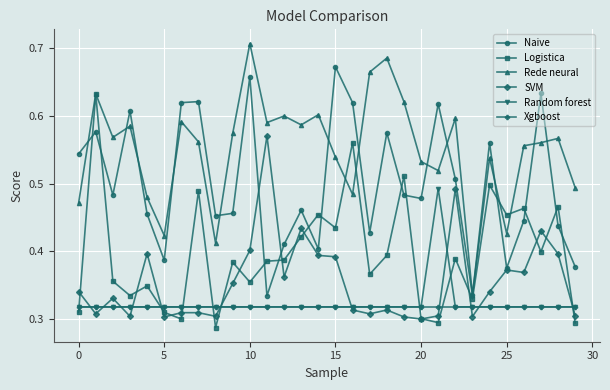

Does the chart have visible grid lines?

Yes